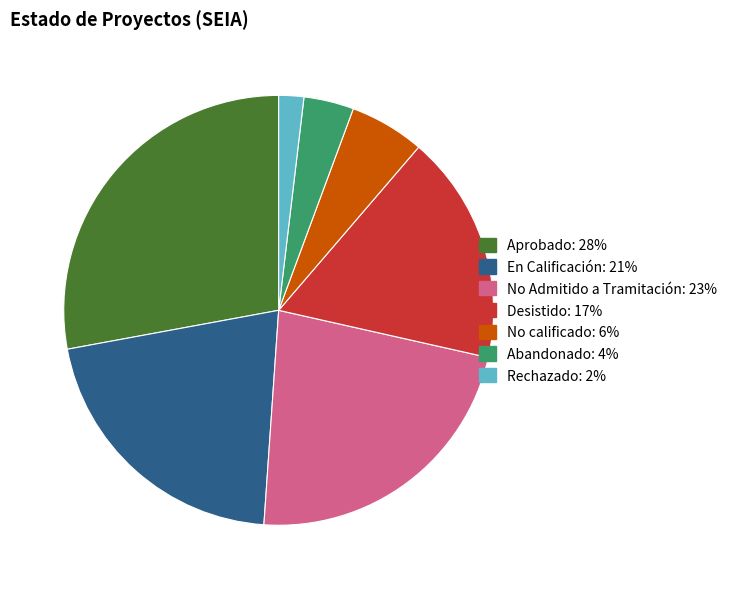

Between Rechazado and Aprobado, which is larger?

Aprobado